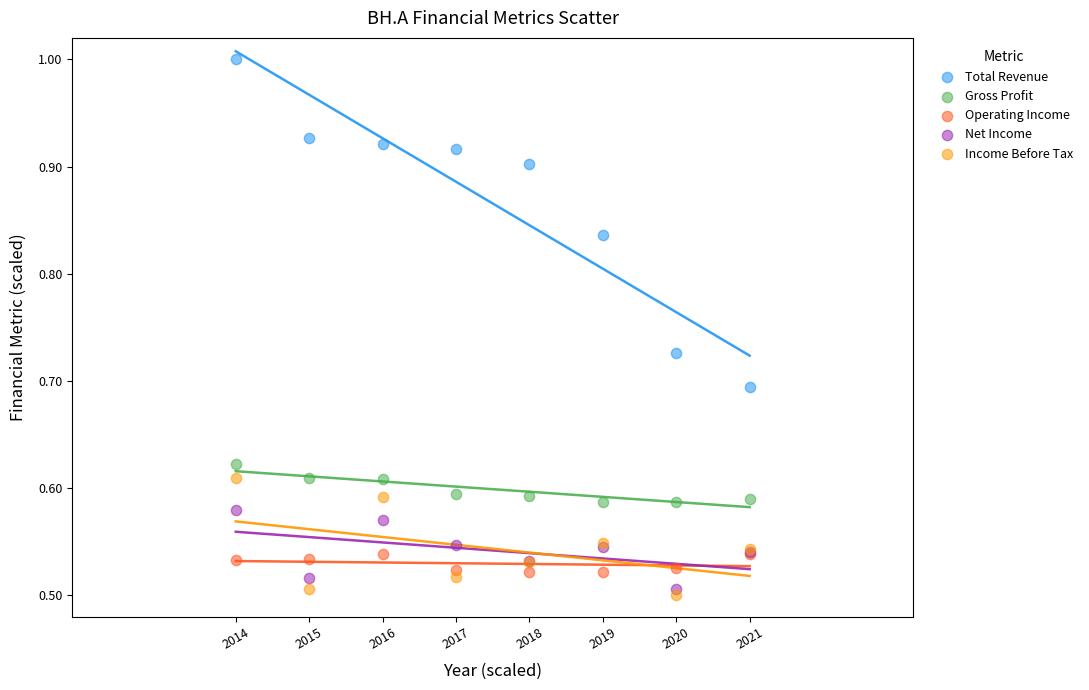

What are all the series names shown in the legend?

Total Revenue, Gross Profit, Operating Income, Net Income, Income Before Tax